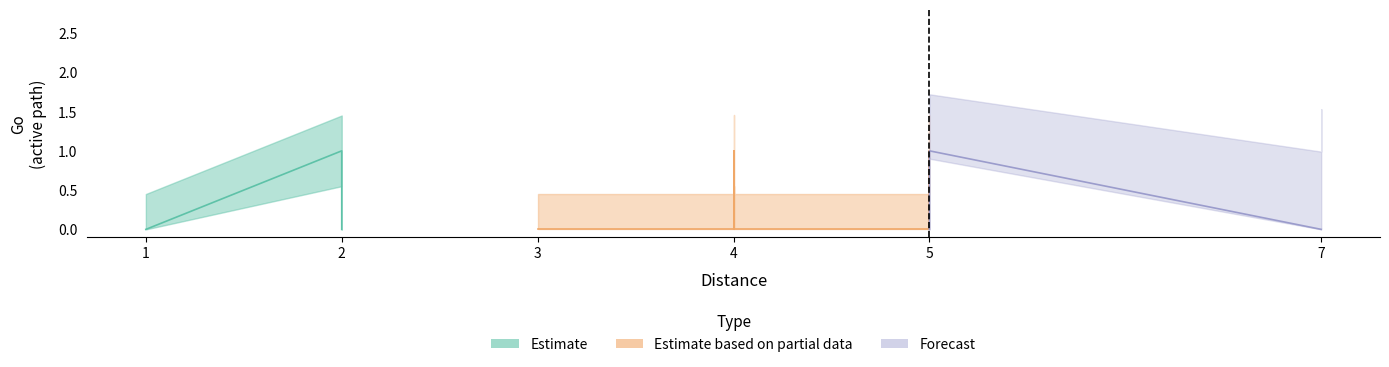

The chart shows a value of 0 at 4. True or false?

True